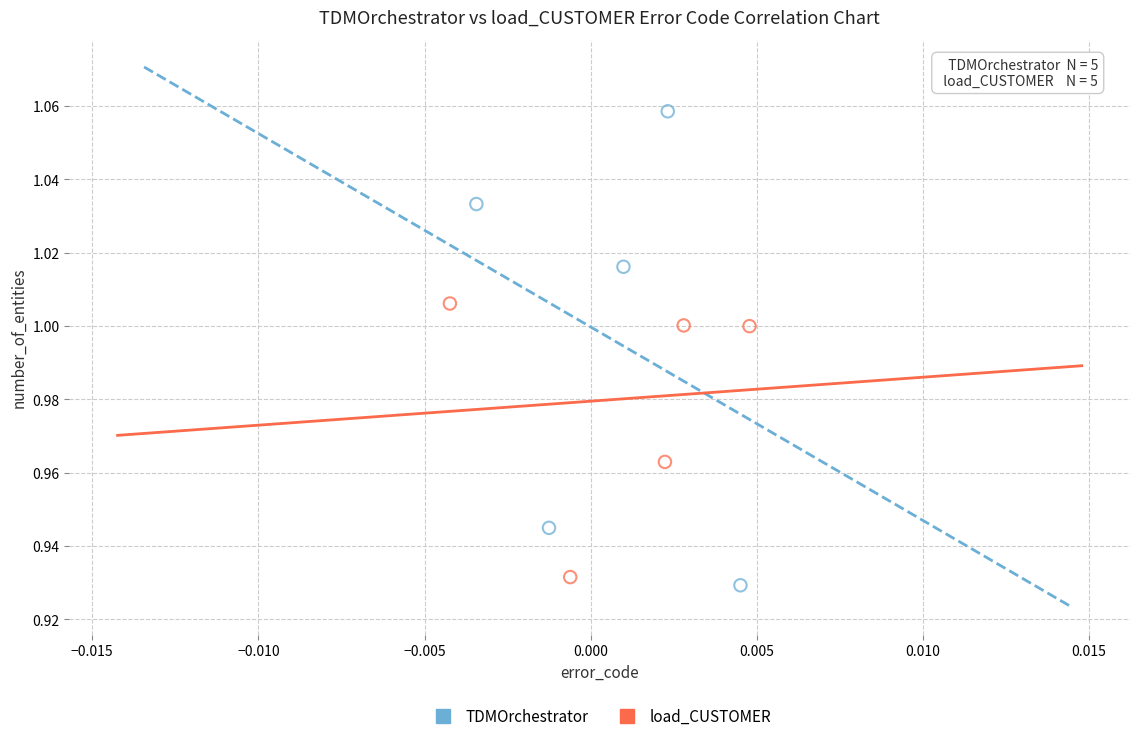

Which series has the largest Y range (max minus min)?

TDMOrchestrator